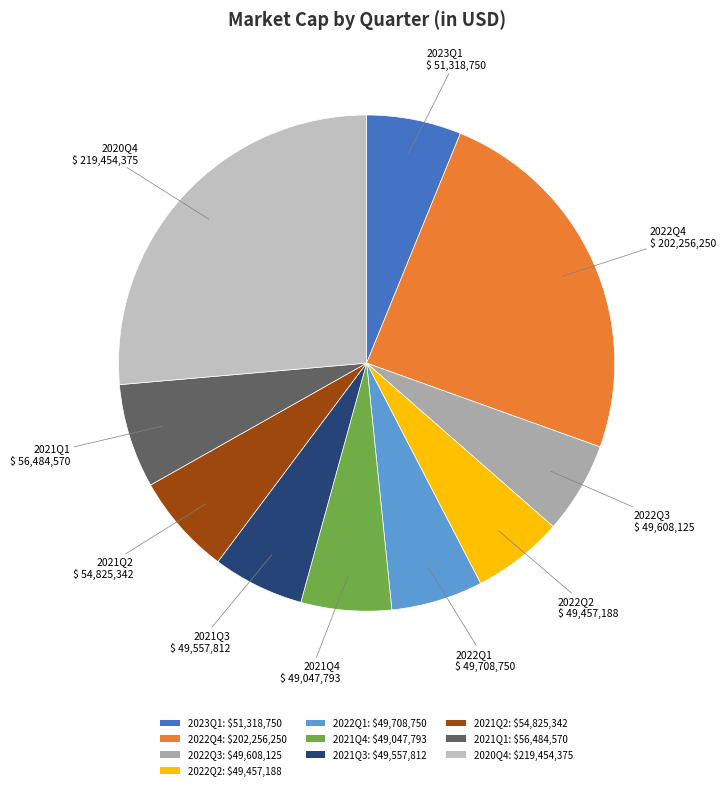

Count the number of slices in the pie.

10